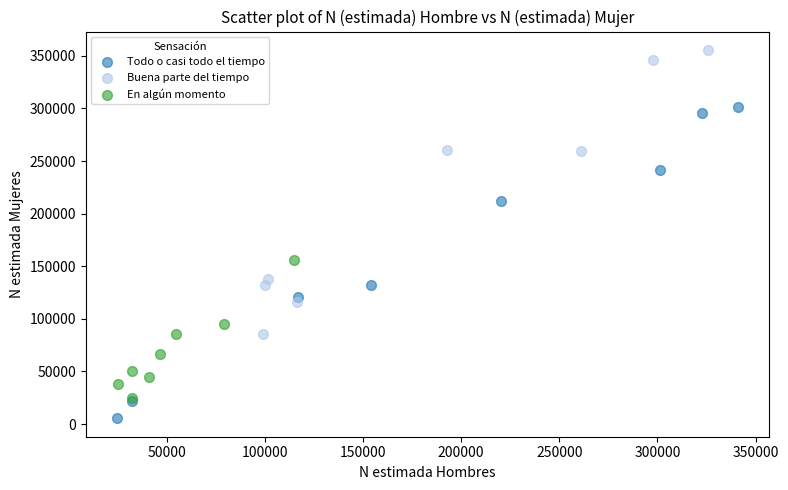

Which series reaches the maximum Y coordinate?

Buena parte del tiempo